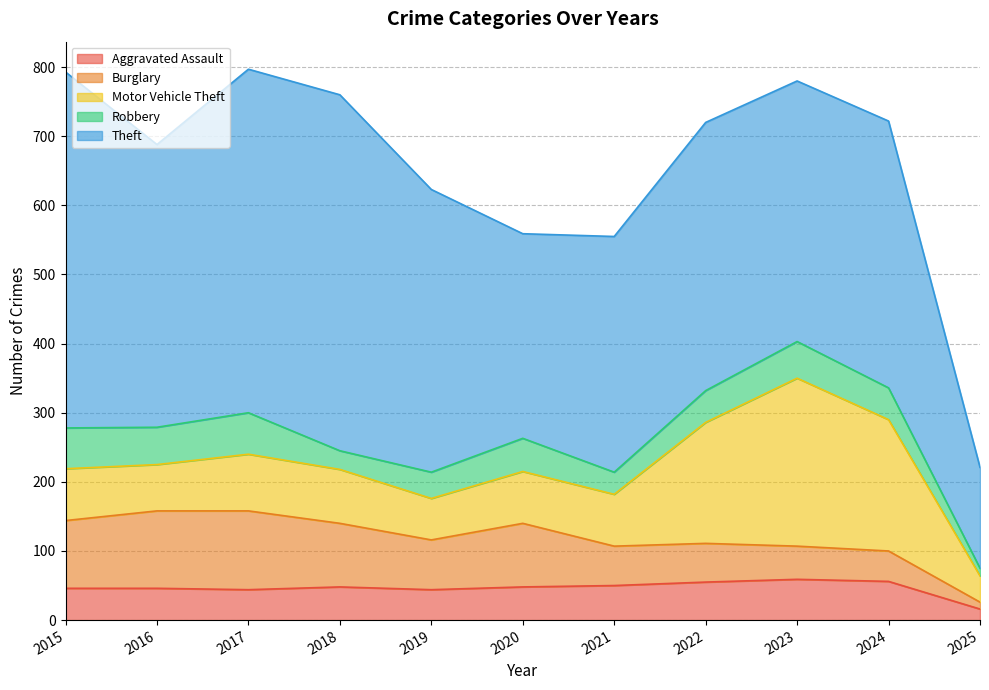

How many intersections are there between Aggravated Assault and Robbery?

1